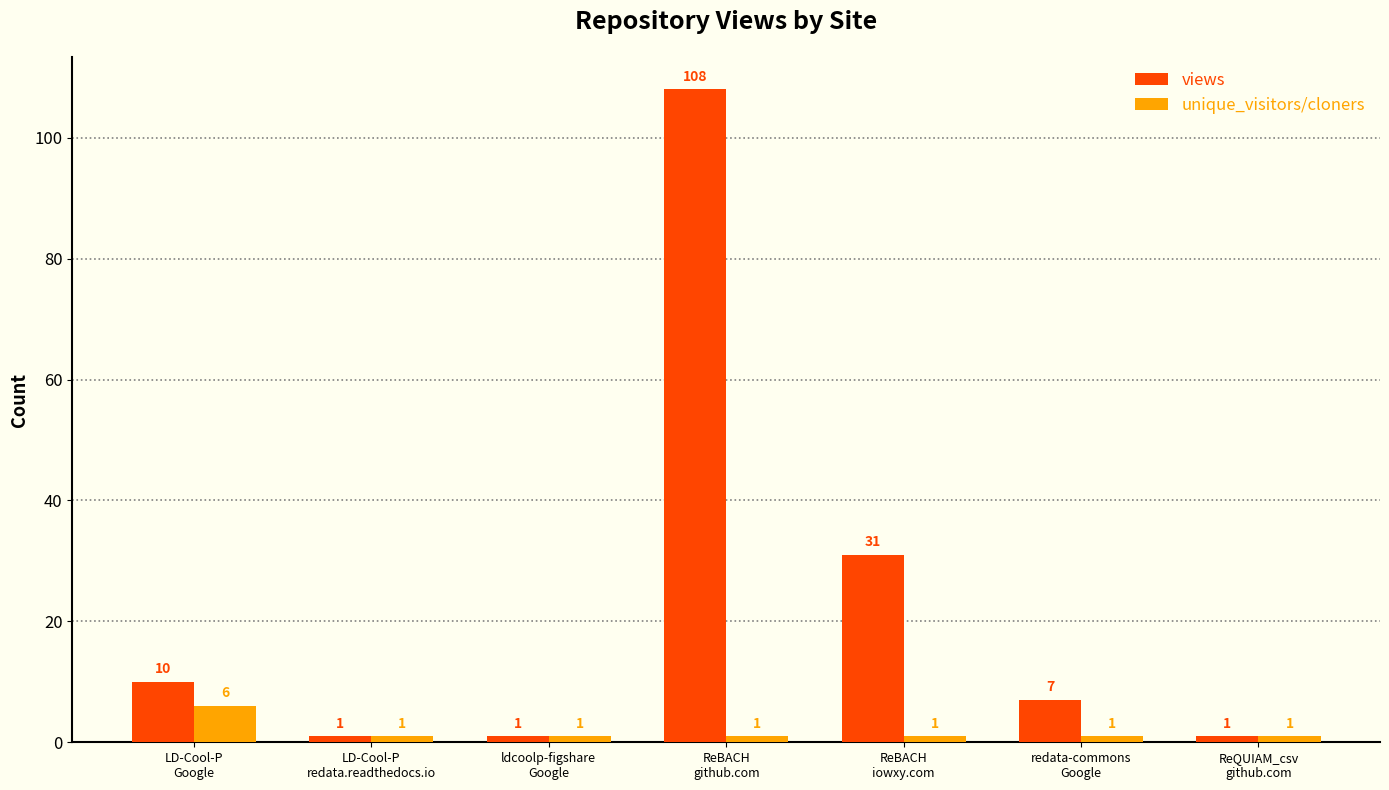

Count the unique_visitors/cloners values in the range 1 to 2.

6